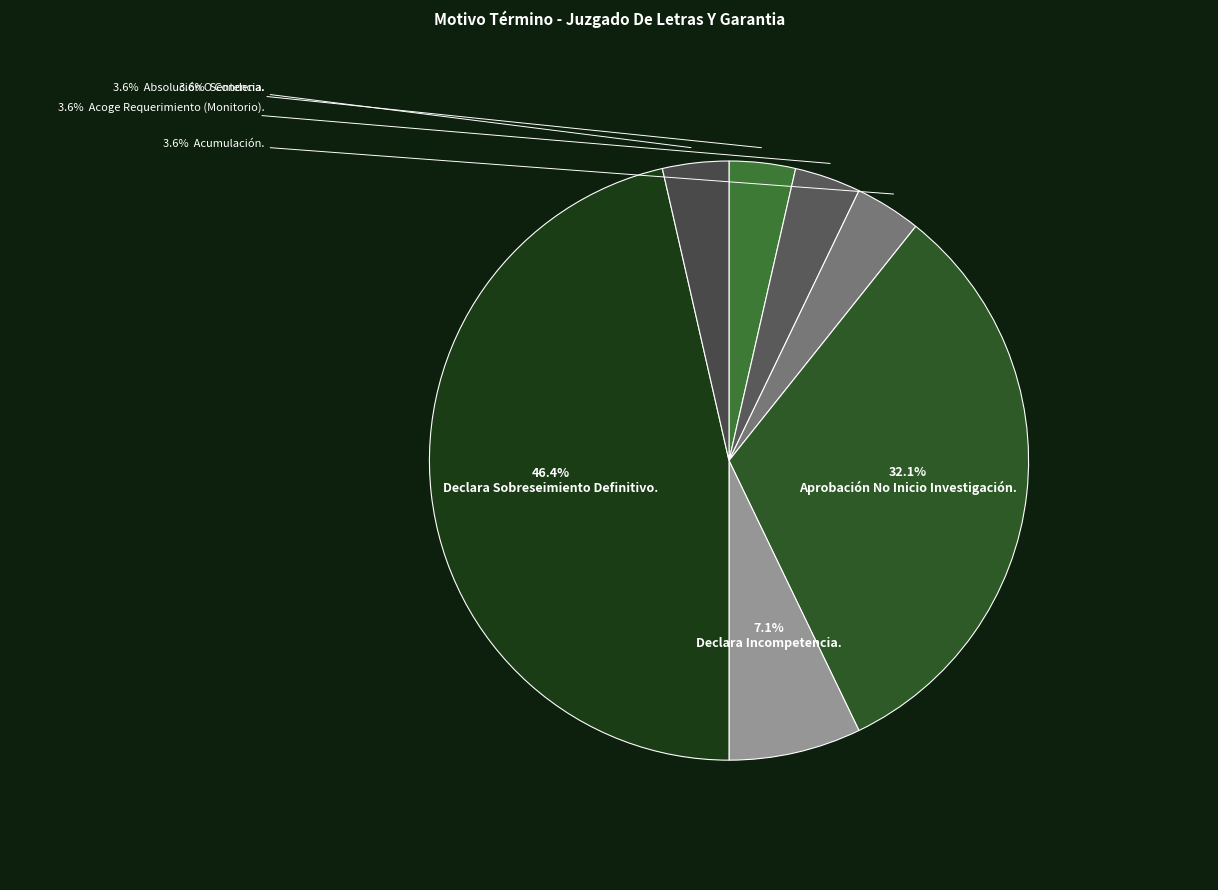

Count the number of slices in the pie.

7